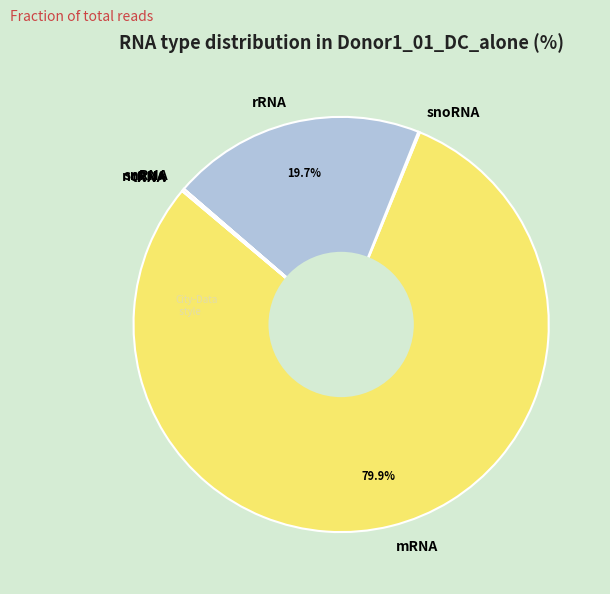

To the nearest percent, what is the average slice percentage?

17%